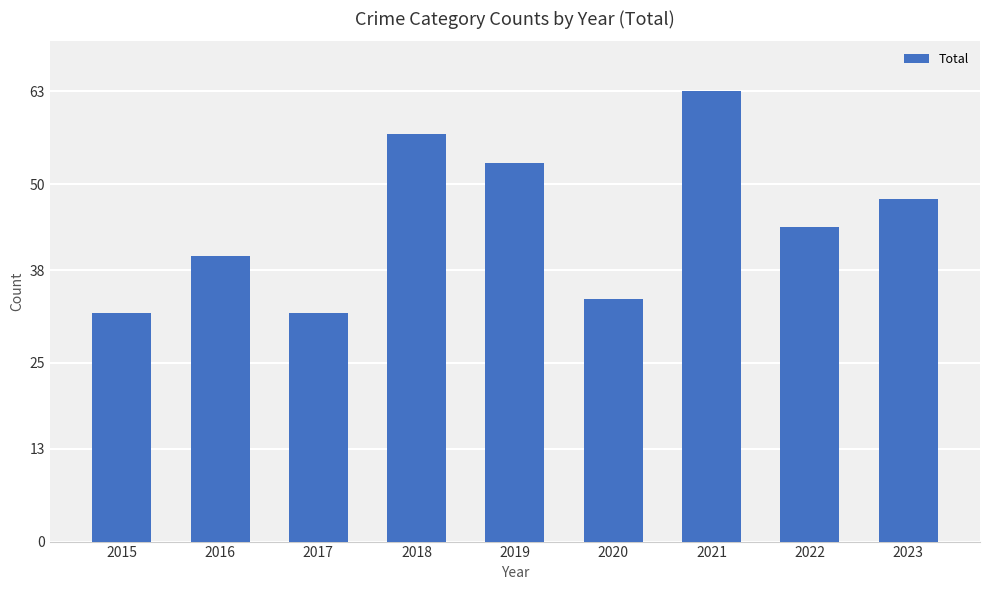

What is the minimum value shown in the chart?

32